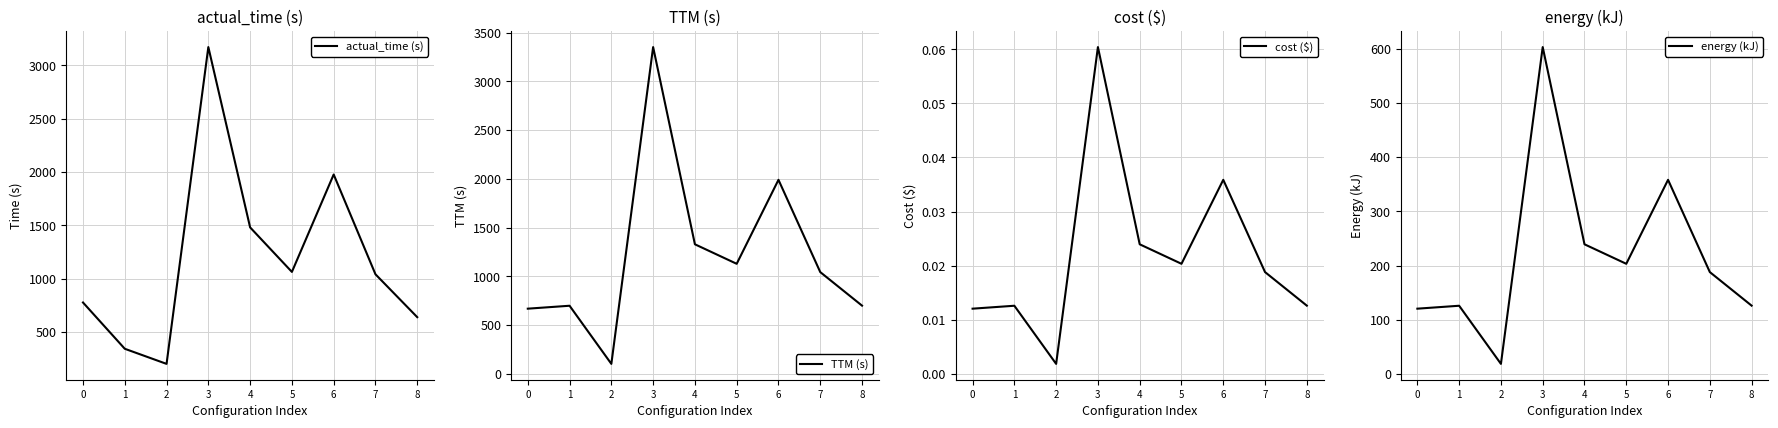

True or false: TTM (s) and cost ($) intersect in this chart.

False